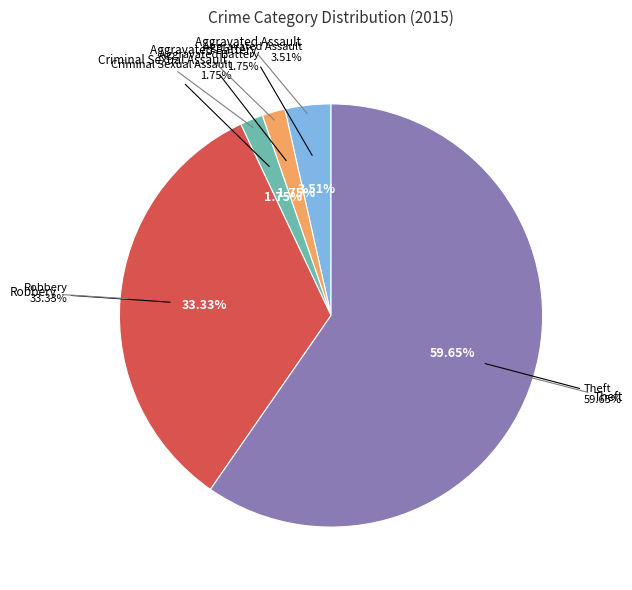

To the nearest percent, what is the average slice percentage?

20%